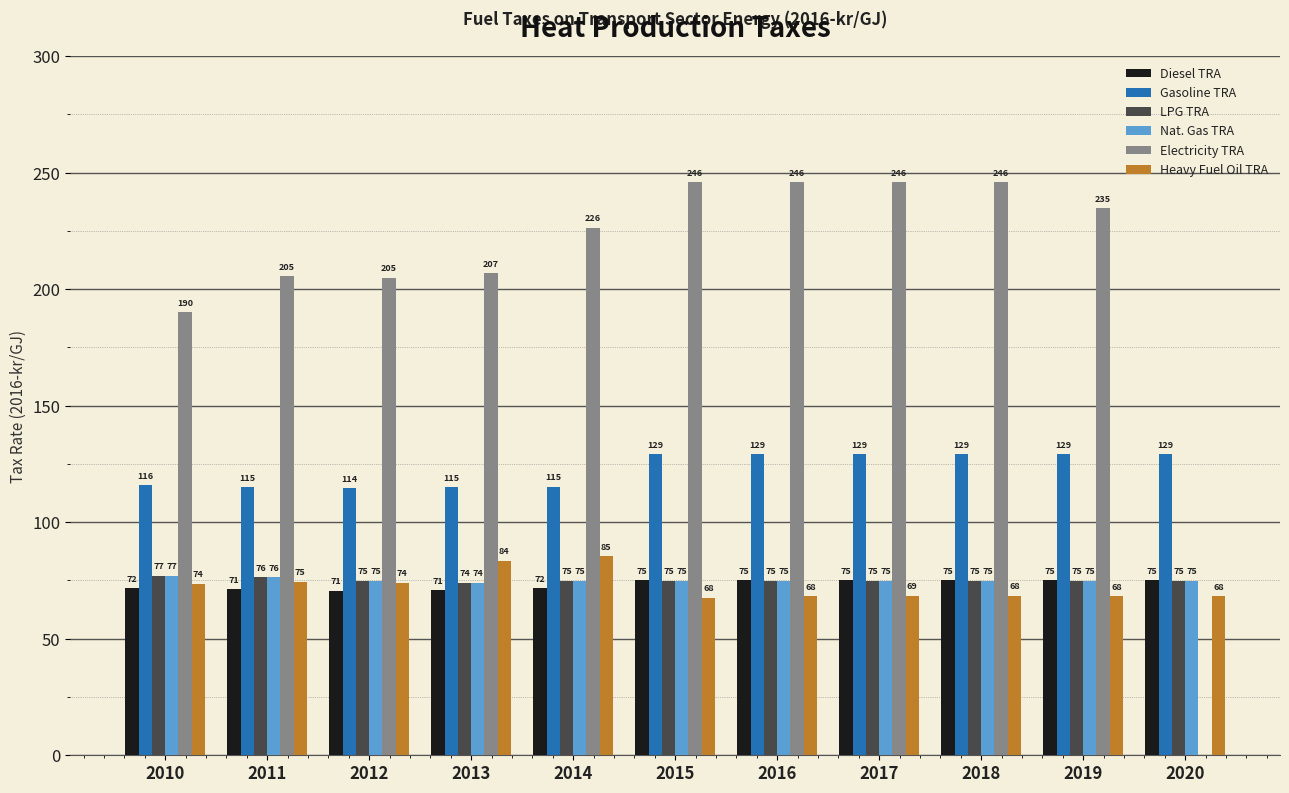

What is the total value across all series at 2014?

648.6